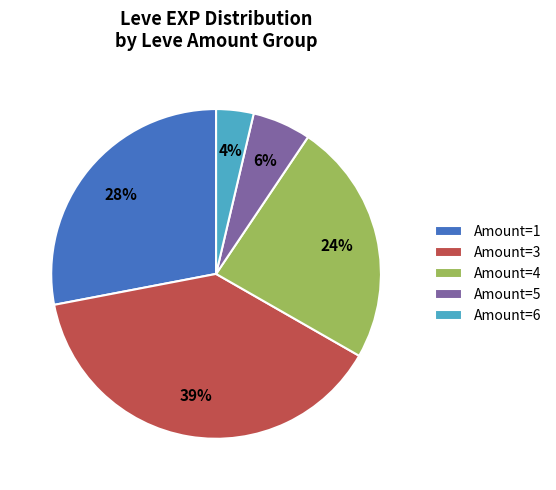

How many segments does this pie chart have?

5